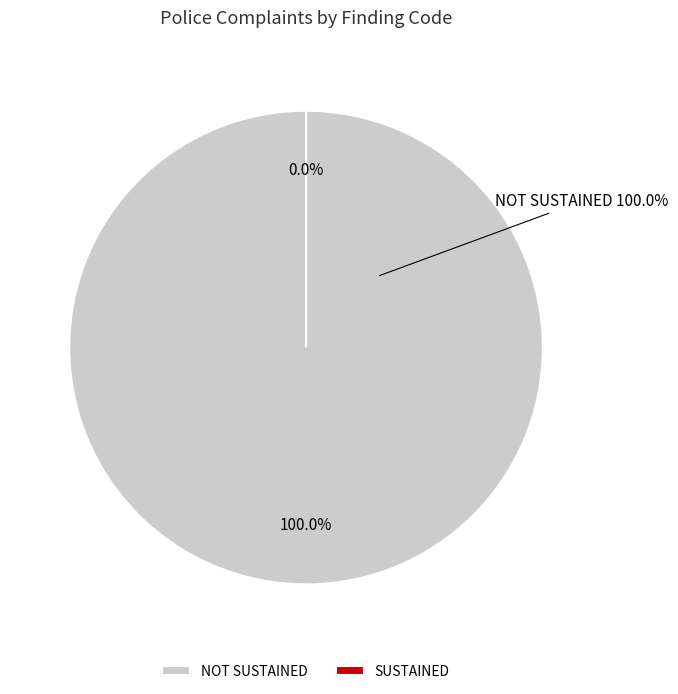

Is there a majority slice in this chart?

Yes